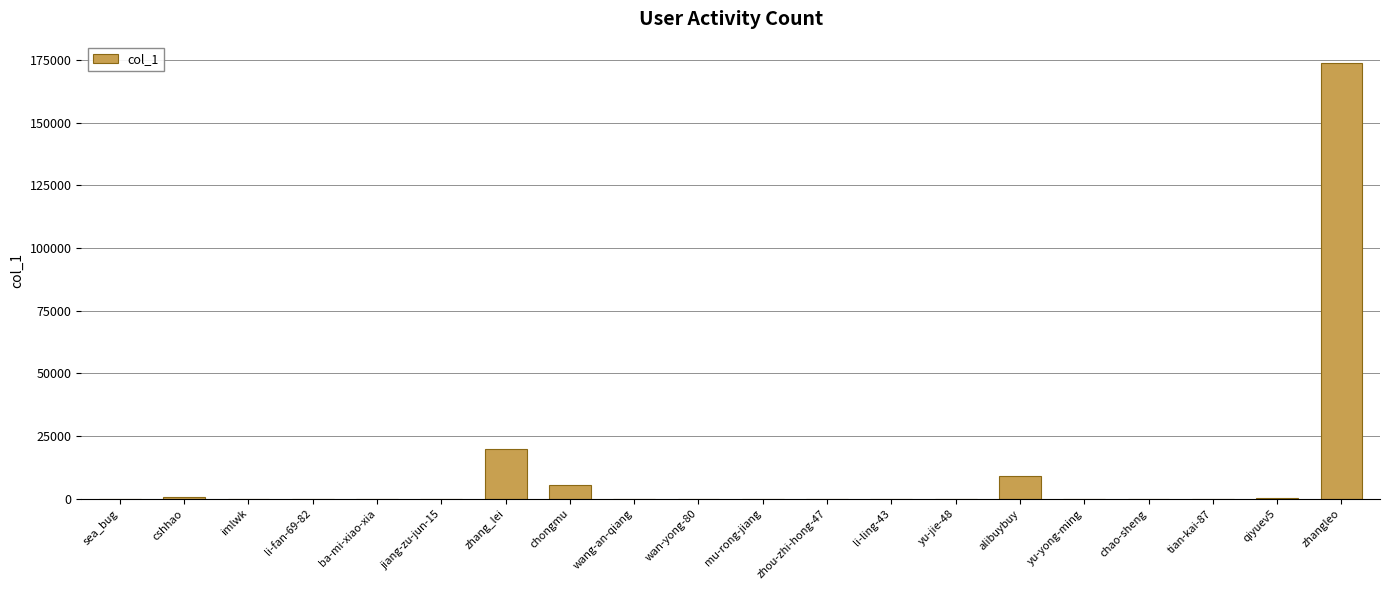

Count the number of categories in the chart.

20